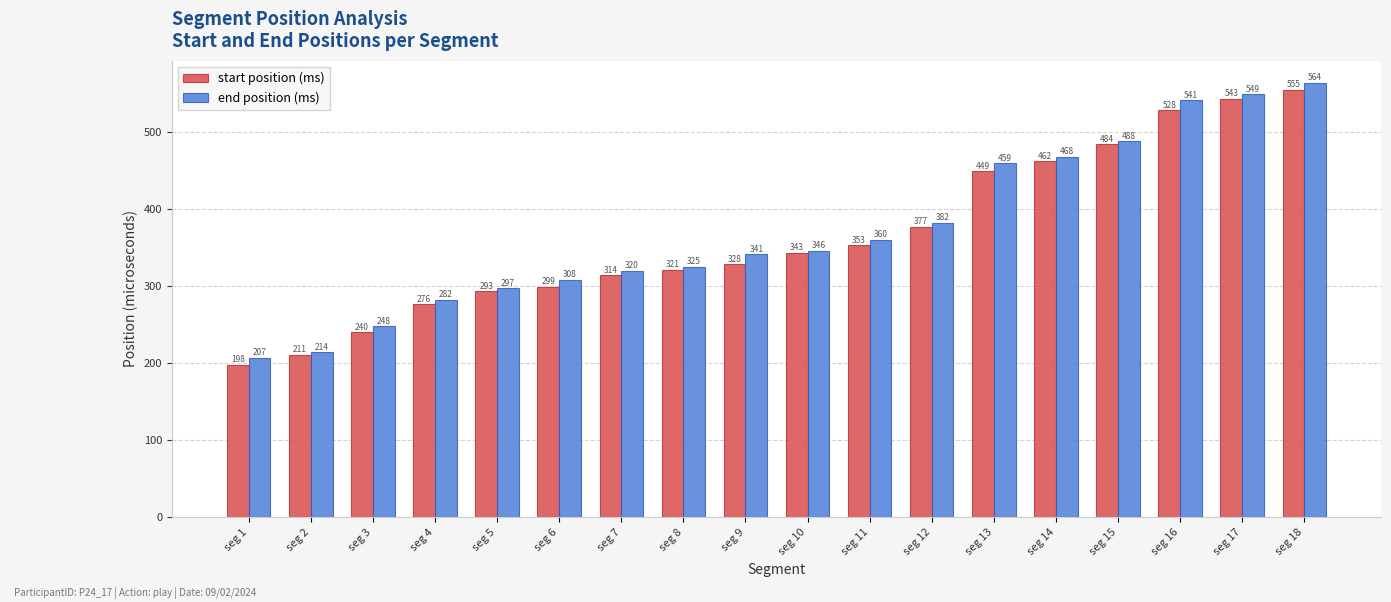

What is the lowest value of the start position (ms) series?

198.0